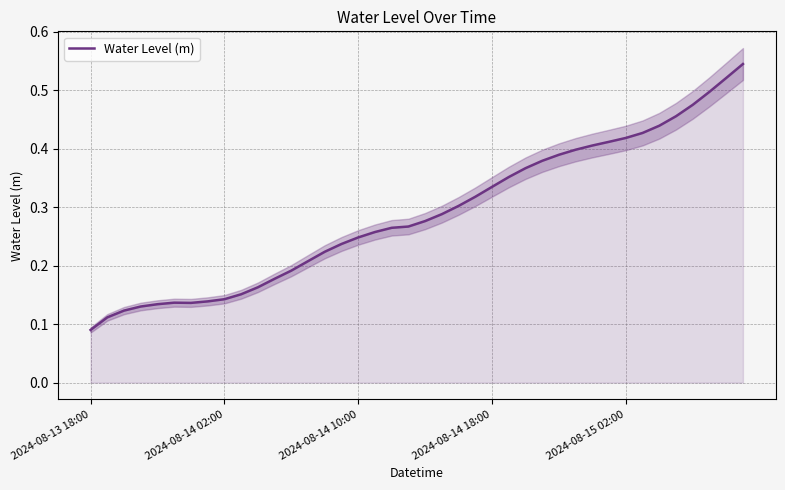

The Water Level (m) series shows 0.6 at 2024-08-14 18:00. True or false?

False